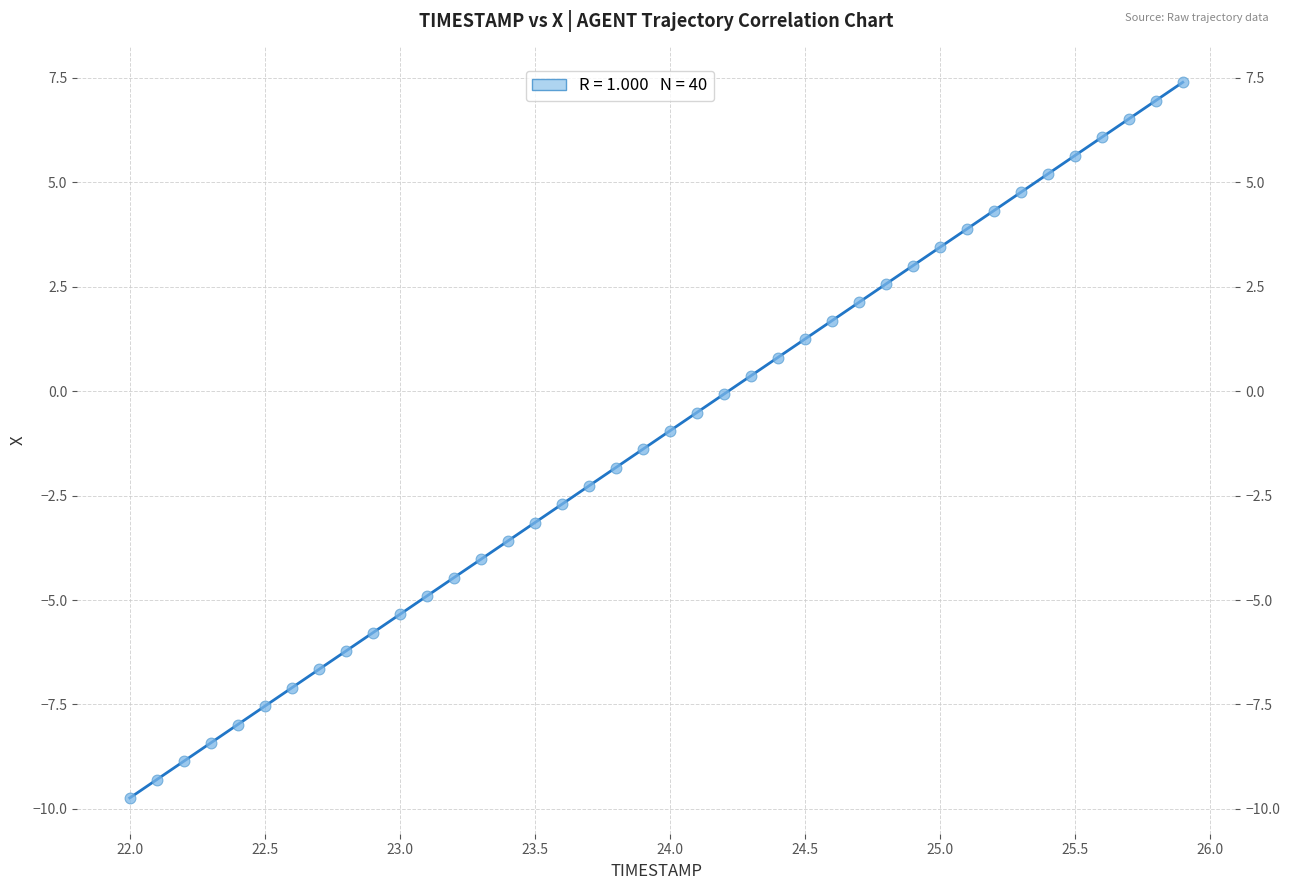

What is the range of X values (max minus min)?

3.9